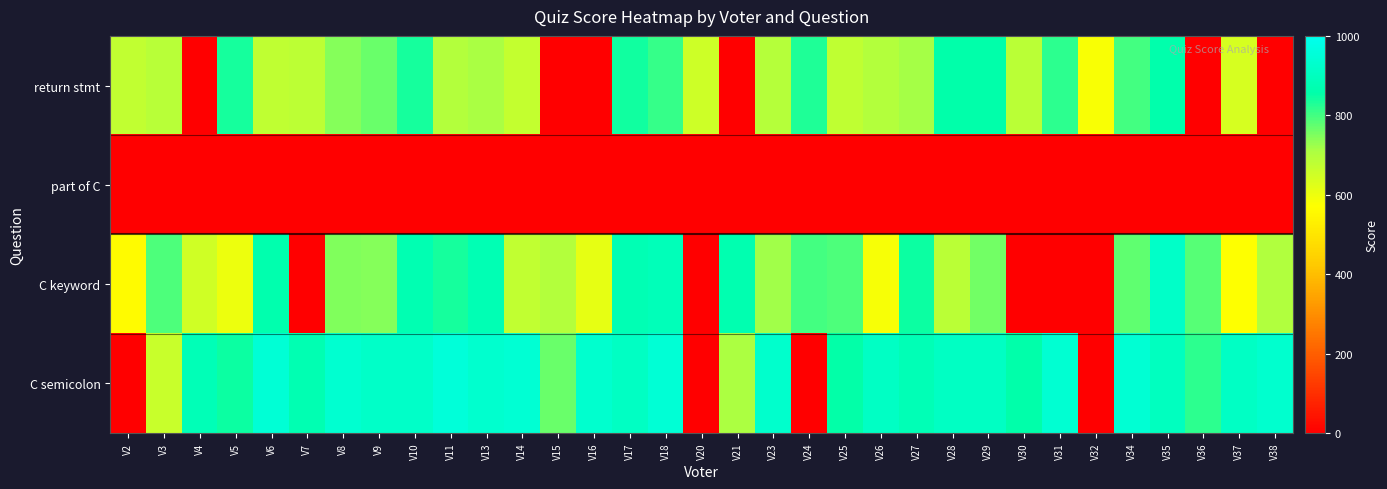

What is the difference between the highest and lowest values at V10?

921